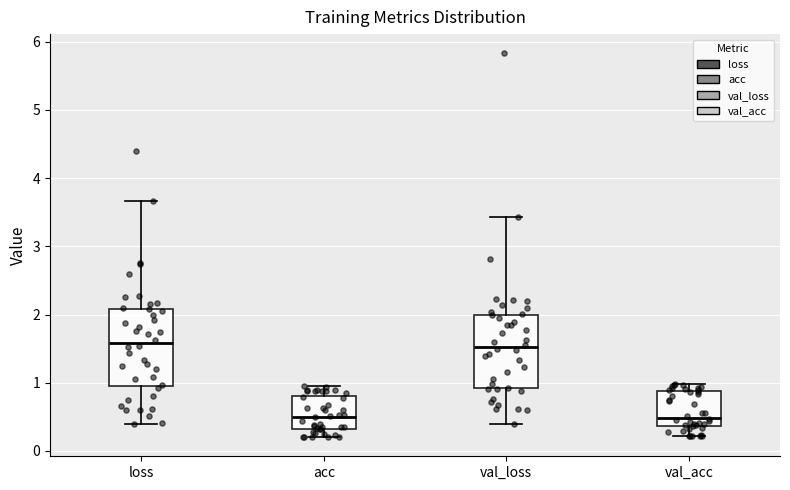

Reading left to right, read every box against the y-axis: the position of its median line, the range the box covers, and the ends of its whiskers. The values are not printed on the chart, so give them approximately, as read against the axis.

loss: median 1.6, box 1.0 to 2.1, whiskers 0.4 to 3.7
acc: median 0.5, box 0.3 to 0.8, whiskers 0.2 to 1.0
val_loss: median 1.5, box 0.9 to 2.0, whiskers 0.4 to 3.4
val_acc: median 0.5, box 0.4 to 0.9, whiskers 0.2 to 1.0